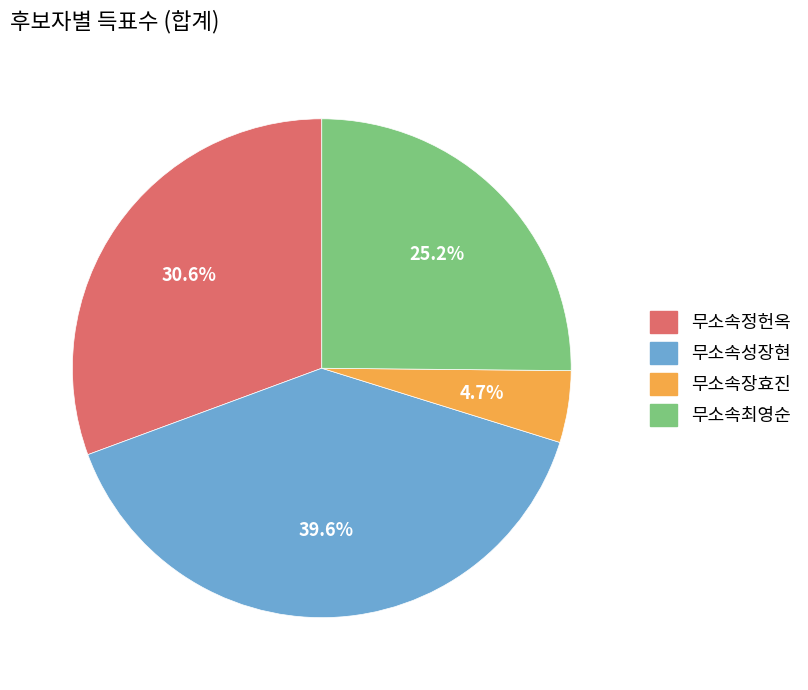

To the nearest percent, what is the combined percentage of 무소속장효진 and 무소속최영순?

30%